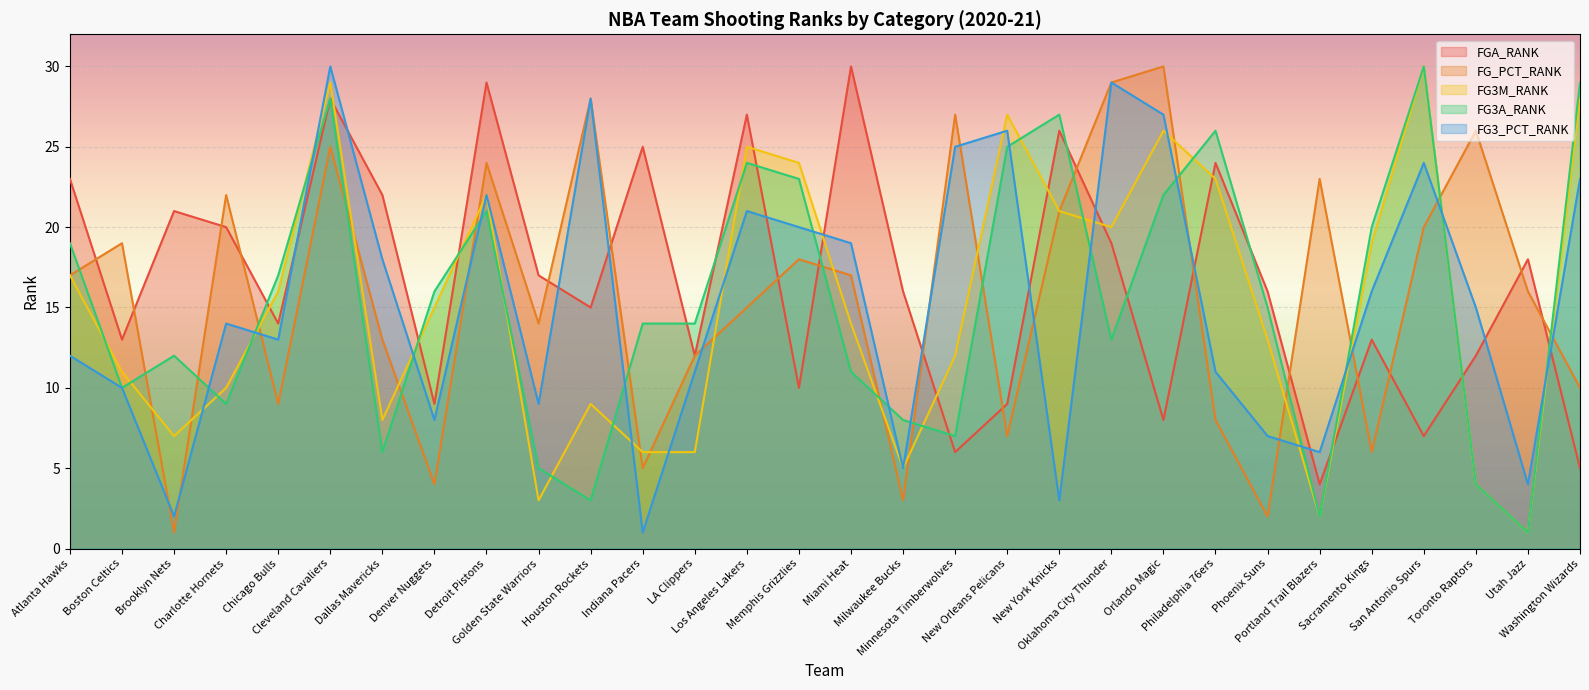

At how many categories does at least one series exceed 8?

30